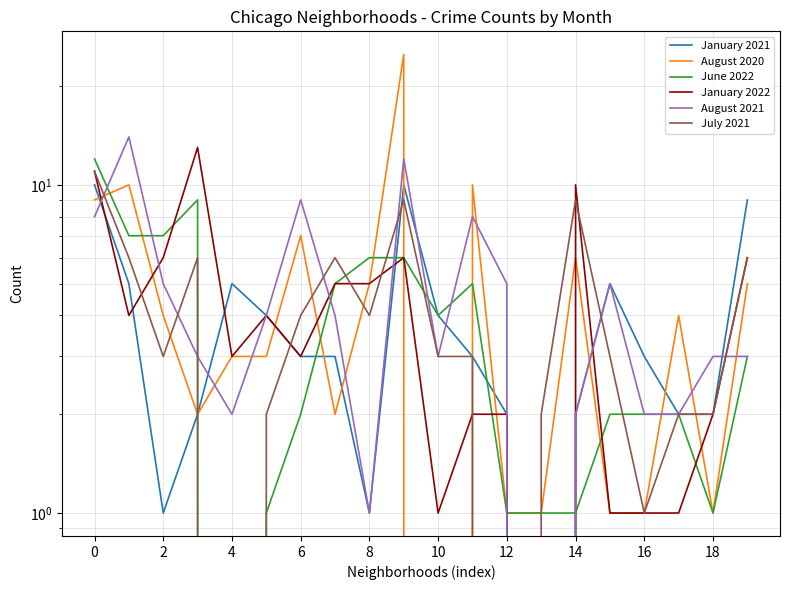

How many values in the January 2022 series are below 4?

10